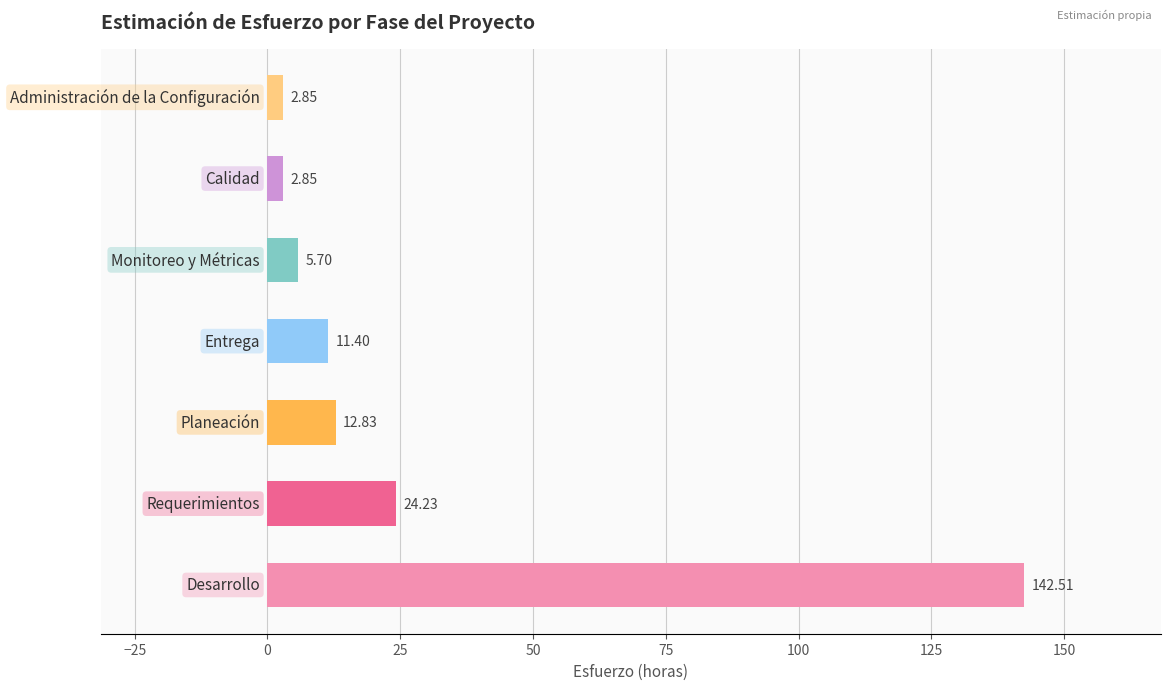

What is the difference between the second highest and second lowest values?

21.4